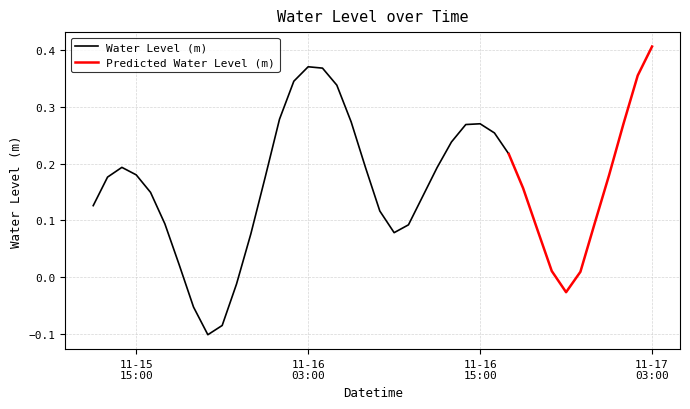

Which category has the highest value across all series?

2023-11-17 03:00:00